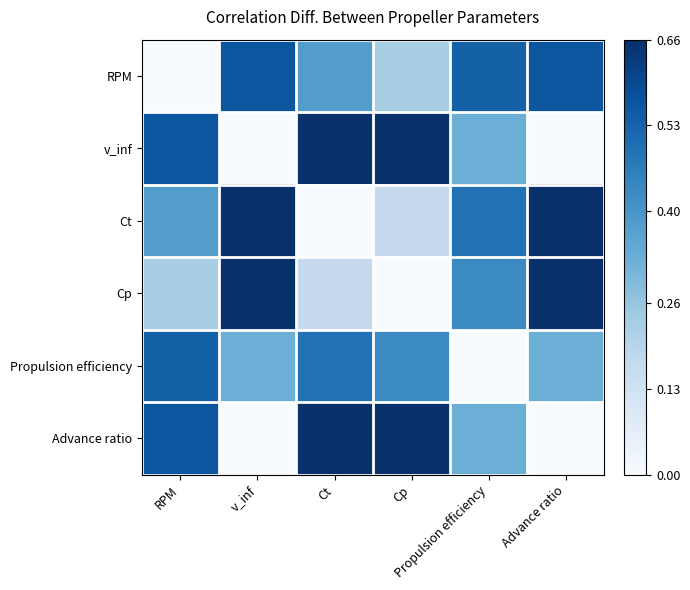

Reading right to left, transcribe all the data shown in this chart.

RPM: Advance ratio=0.6	Propulsion efficiency=0.5	Cp=0.2	Ct=0.4	v_inf=0.6	RPM=0.0
v_inf: Advance ratio=0.0	Propulsion efficiency=0.3	Cp=0.7	Ct=0.7	v_inf=0.0	RPM=0.6
Ct: Advance ratio=0.7	Propulsion efficiency=0.5	Cp=0.2	Ct=0.0	v_inf=0.7	RPM=0.4
Cp: Advance ratio=0.7	Propulsion efficiency=0.4	Cp=0.0	Ct=0.2	v_inf=0.7	RPM=0.2
Propulsion efficiency: Advance ratio=0.3	Propulsion efficiency=0.0	Cp=0.4	Ct=0.5	v_inf=0.3	RPM=0.5
Advance ratio: Advance ratio=0.0	Propulsion efficiency=0.3	Cp=0.7	Ct=0.7	v_inf=0.0	RPM=0.6